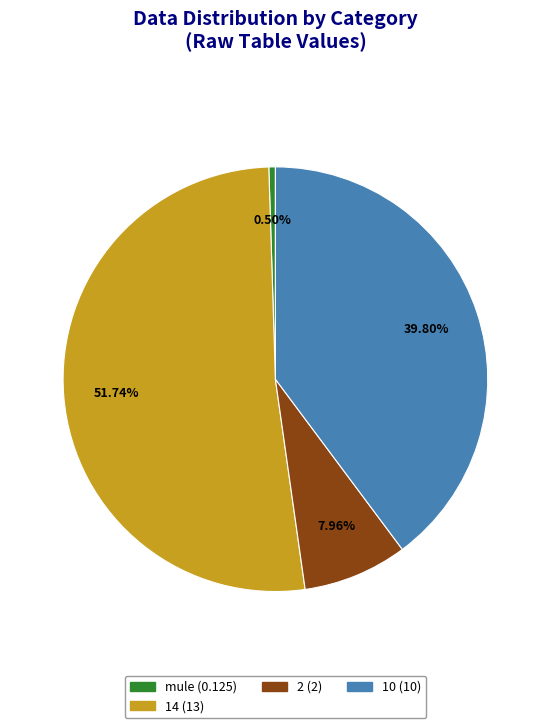

Which slice is the largest?

14